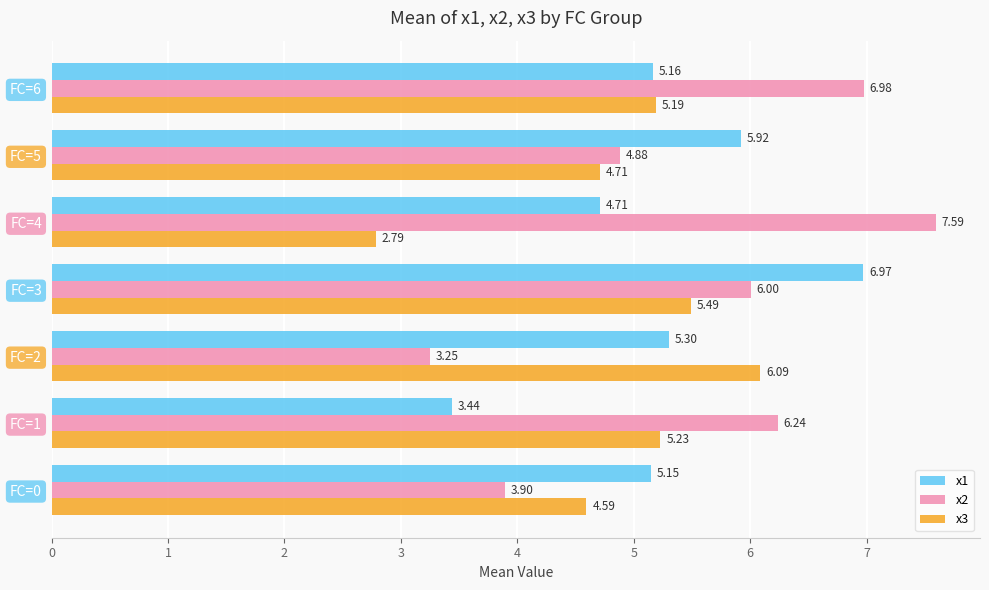

At how many categories does at least one series exceed 7?

1